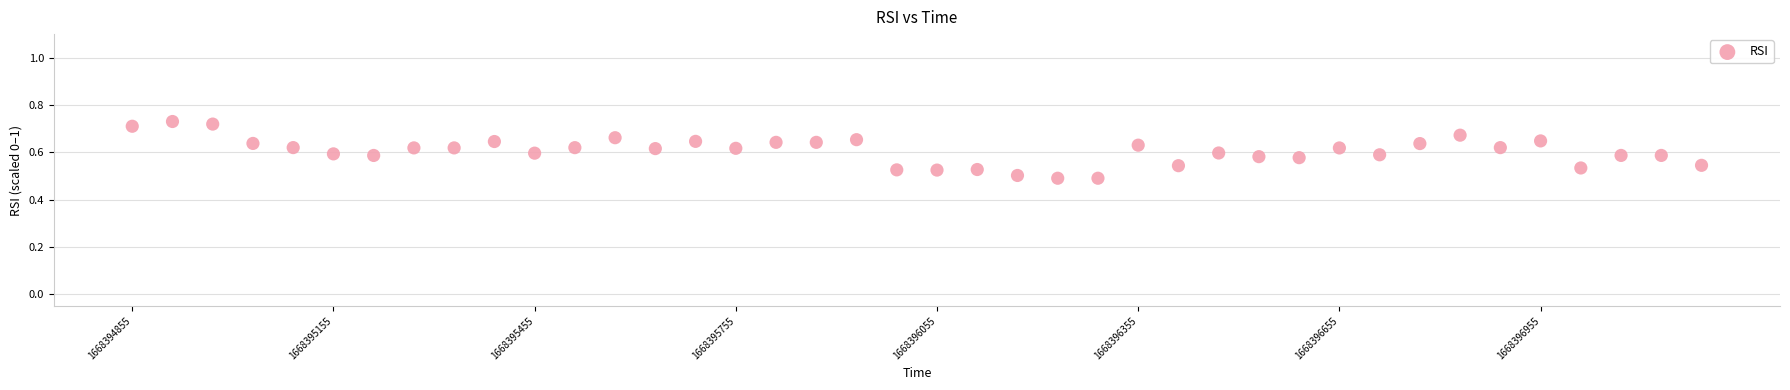

How many points are shown in the scatter plot?

40